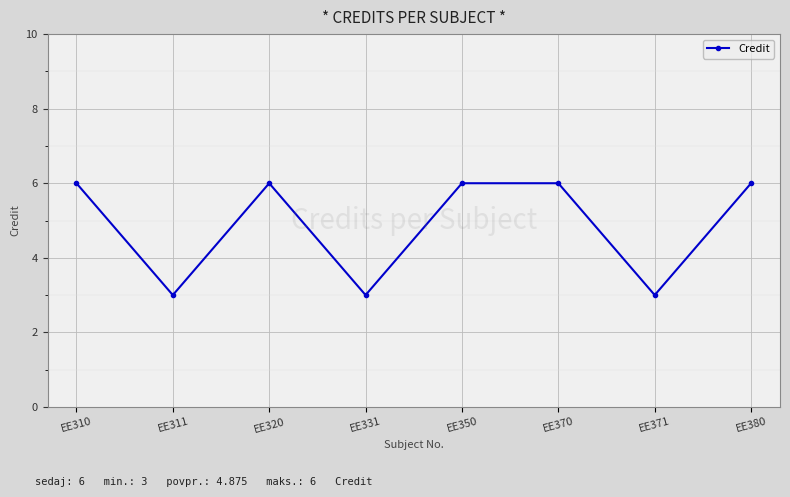

The value at EE311 is 3. True or false?

True